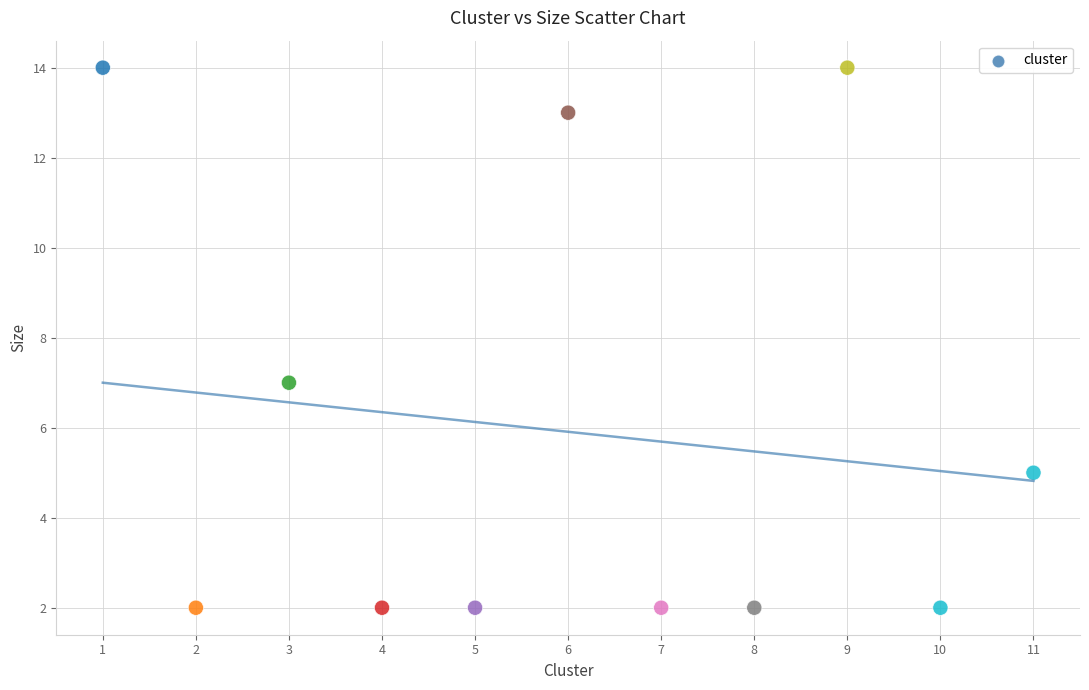

What is the average X value?

6